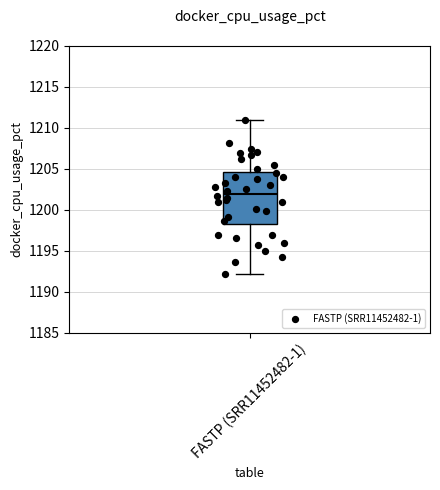

Transcribe this box plot: give where the median line is, the range the box spans, and where the two whiskers end, as read against the y-axis. The values are not printed on the chart, so give them approximately, as read against the axis.

median 1202.0, box 1198.0 to 1204.5, whiskers 1192.0 to 1211.0